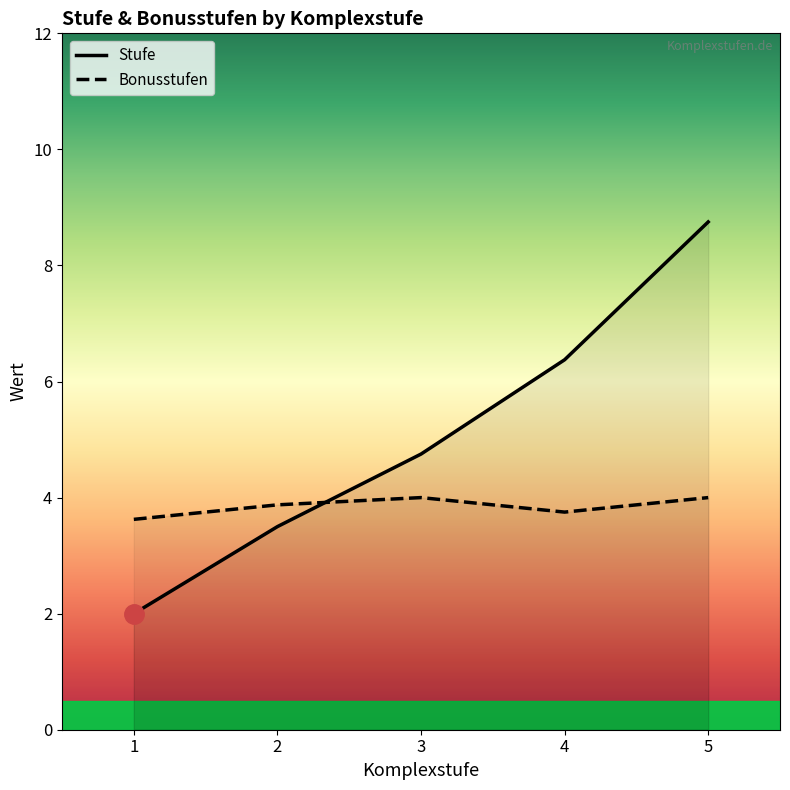

Which series changed the most between 4 and 3?

Stufe